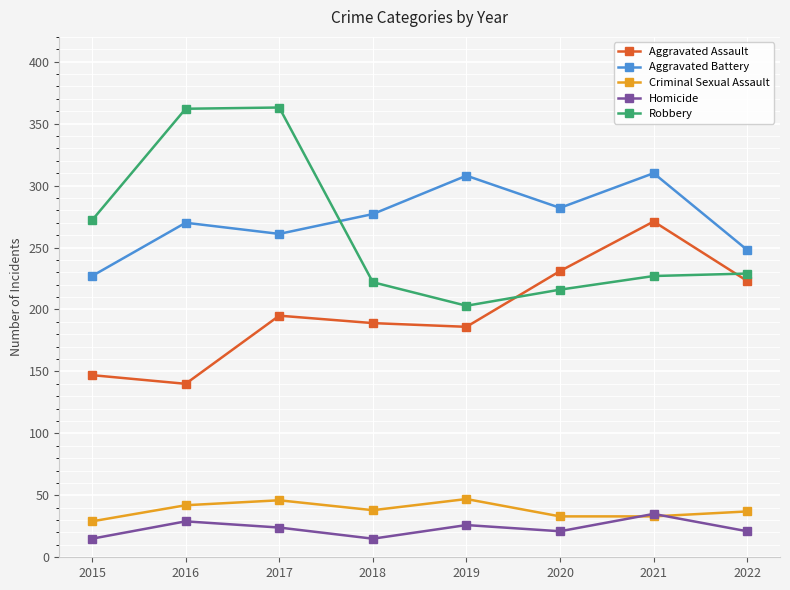

True or false: Homicide and Aggravated Battery cross at least once.

False